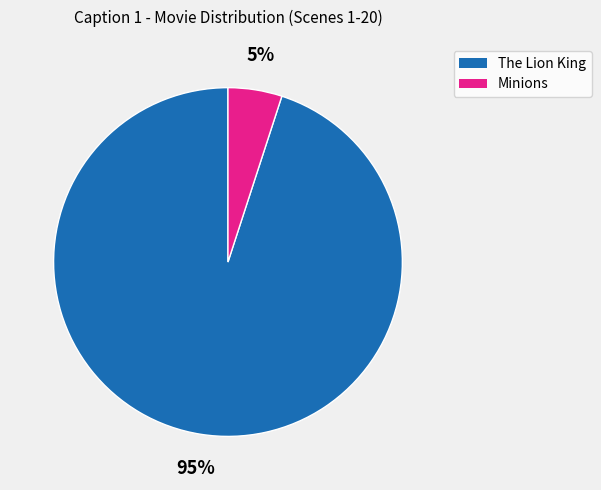

Is the sum of Minions and The Lion King greater than half?

Yes